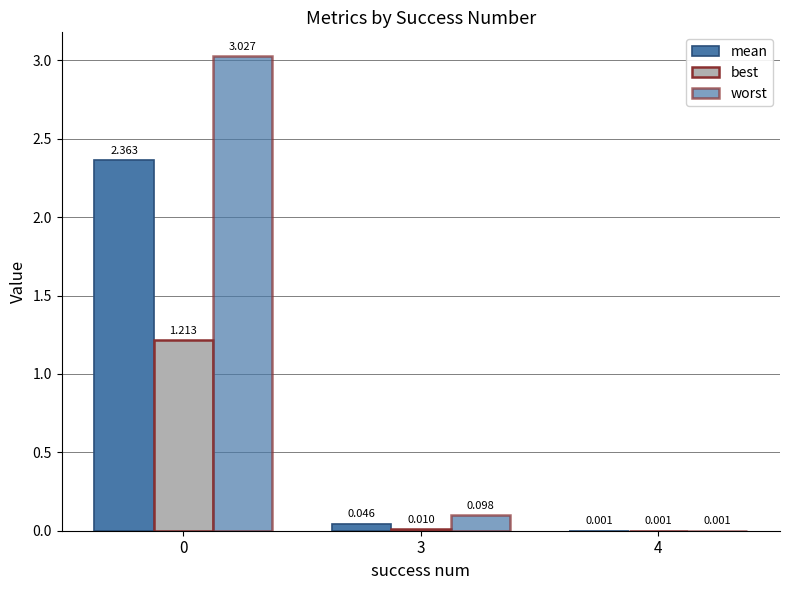

The value of mean at 3 is 0.0. True or false?

True